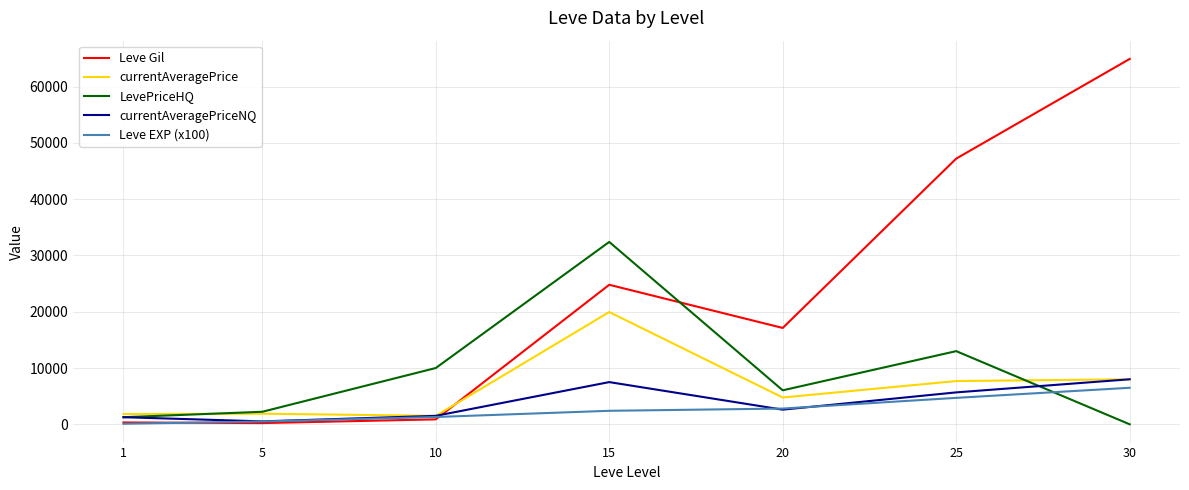

After their last crossing, which series has the higher values: currentAveragePriceNQ or LevePriceHQ?

currentAveragePriceNQ